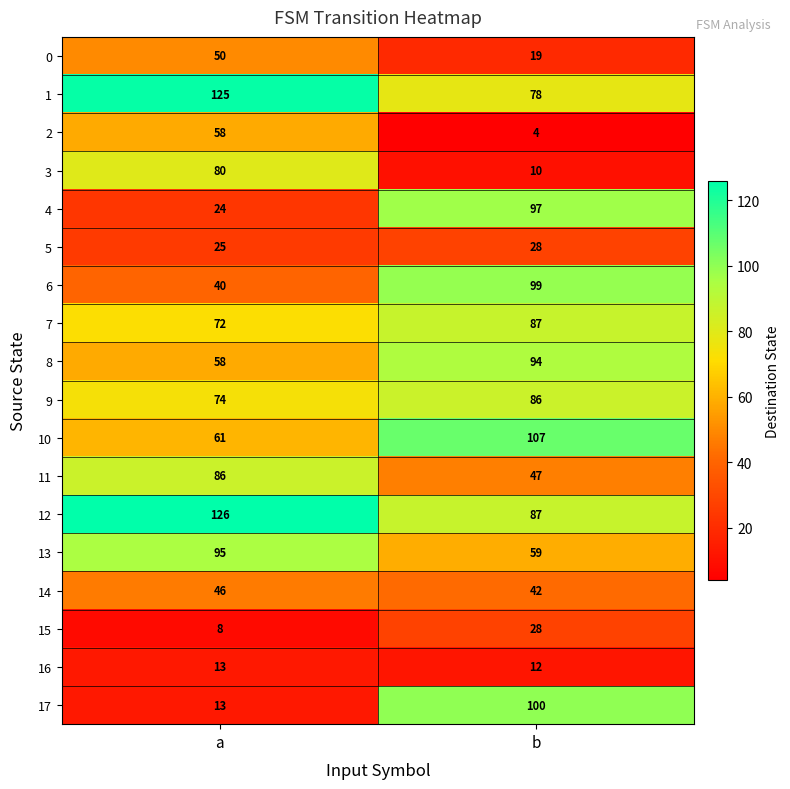

What is the total value across all series at a?

1054